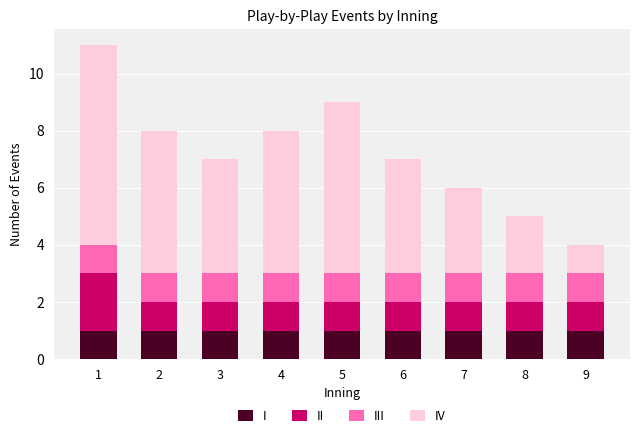

What is the total value across all series at 1?

11